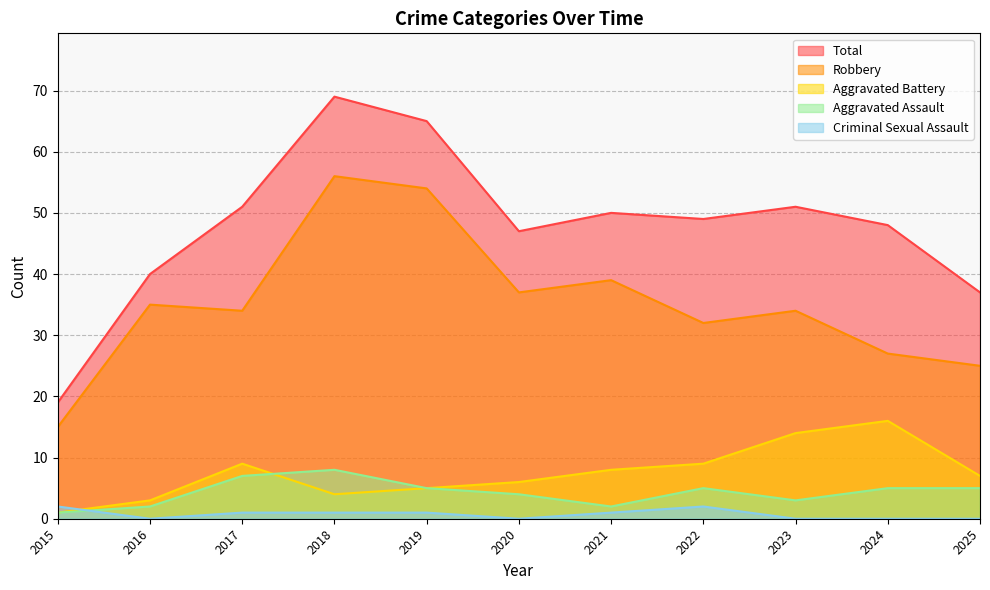

What is the value of the Aggravated Battery point at the 9th from the left?

14